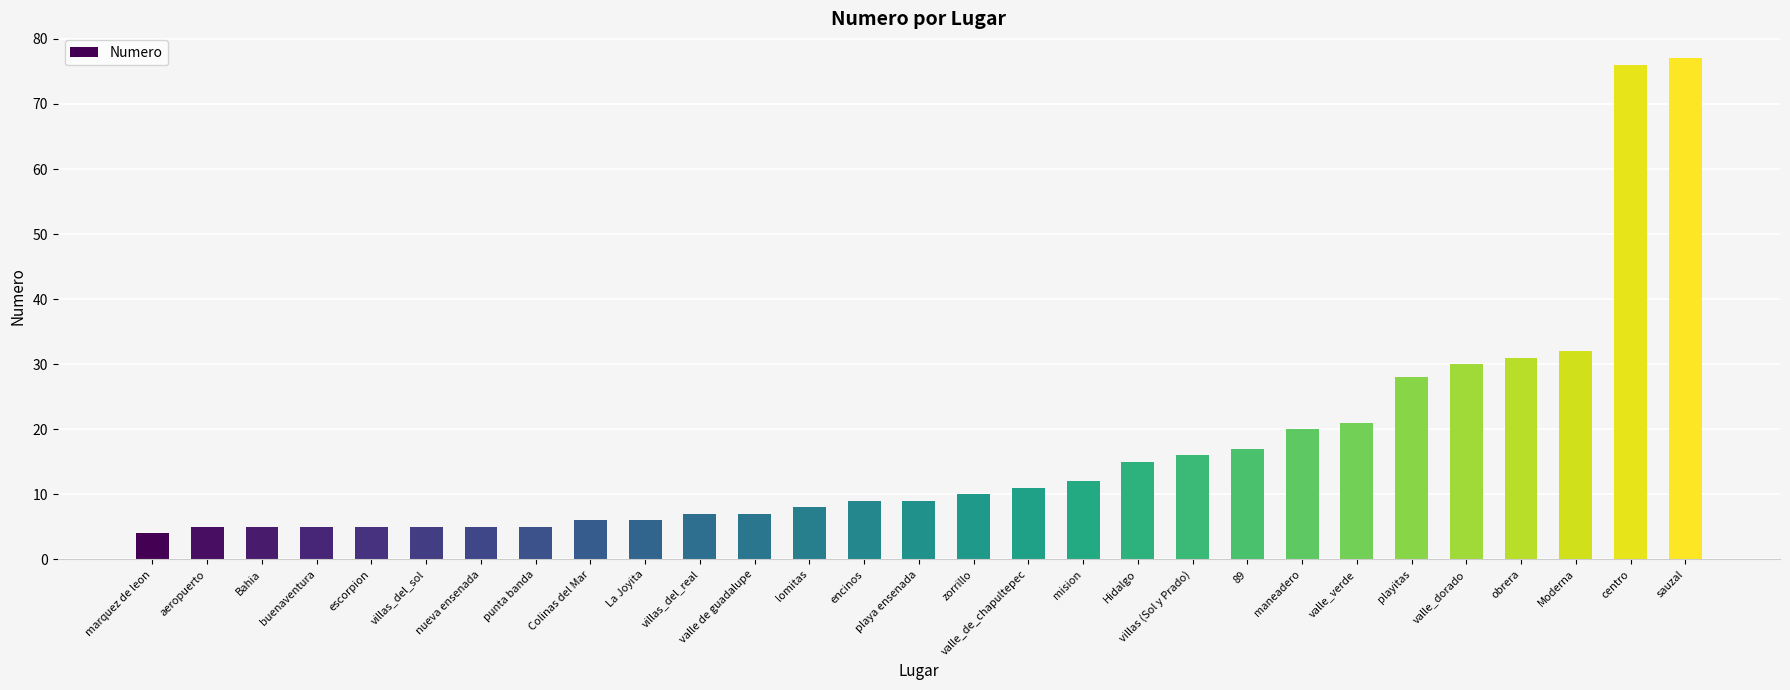

Reading right to left, what are all the values shown in this chart?

77	76	32	31	30	28	21	20	17	16	15	12	11	10	9	9	8	7	7	6	6	5	5	5	5	5	5	5	4